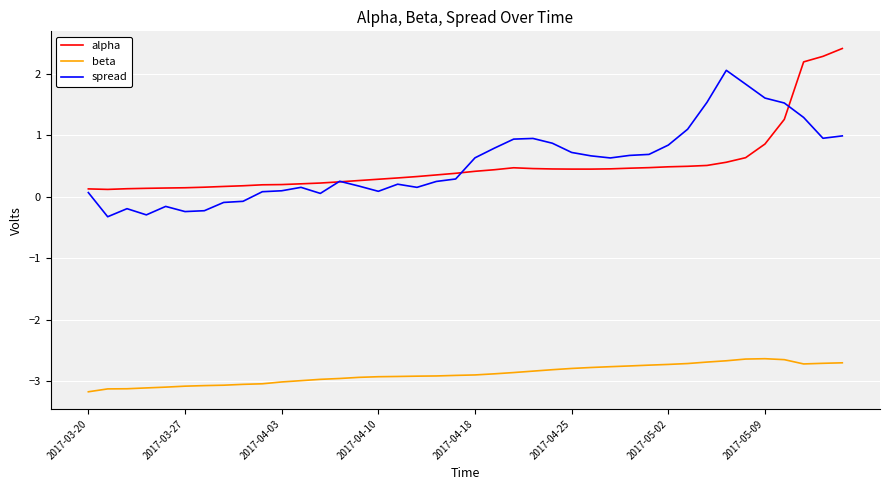

List the series in order of their peak value, lowest first.

beta, spread, alpha